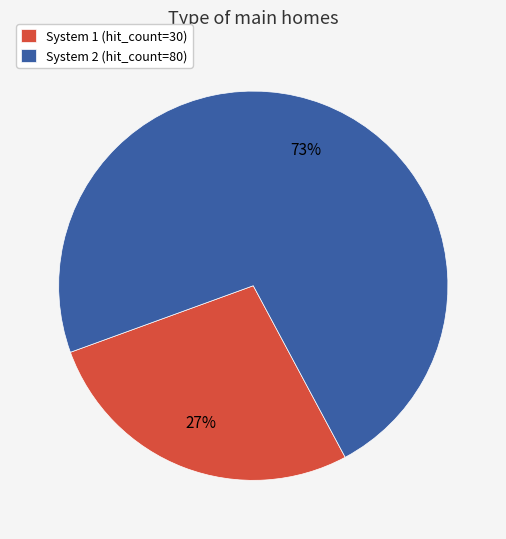

Is the sum of System 1 (hit_count=30) and System 2 (hit_count=80) greater than half?

Yes